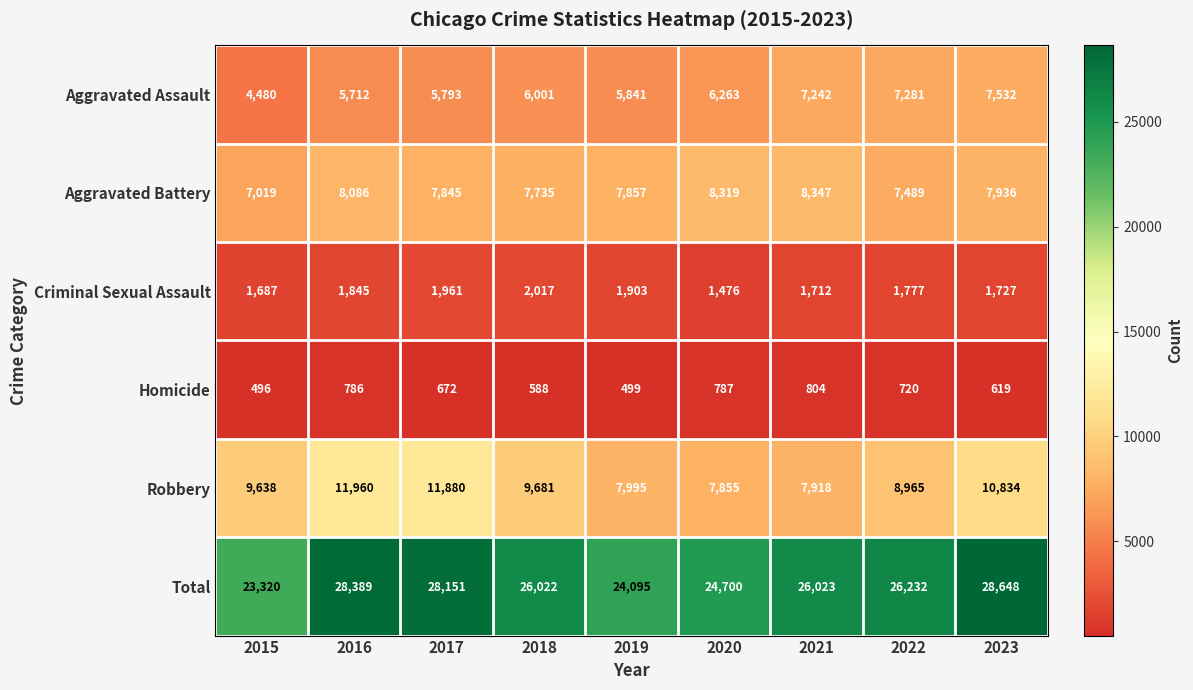

The Homicide series shows 784 at 2018. True or false?

False